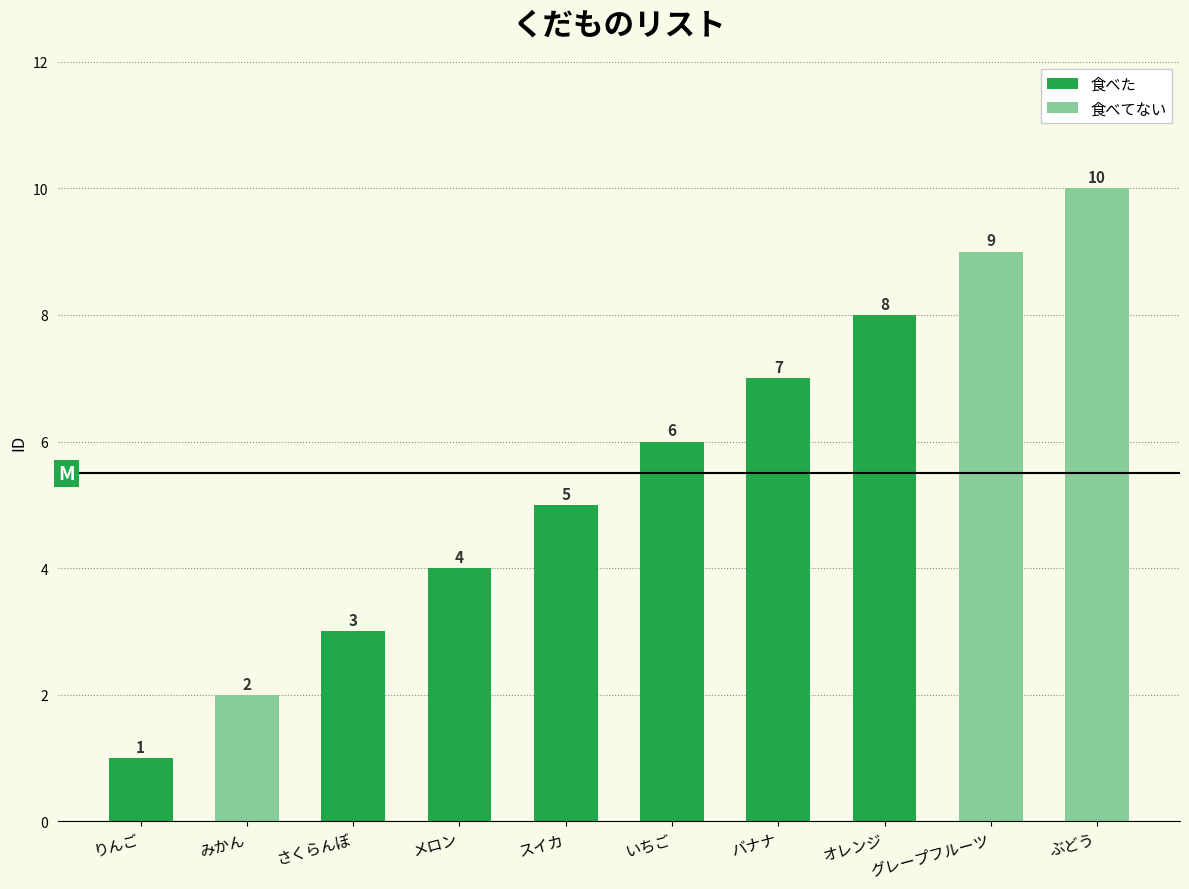

Count the number of categories in the chart.

10